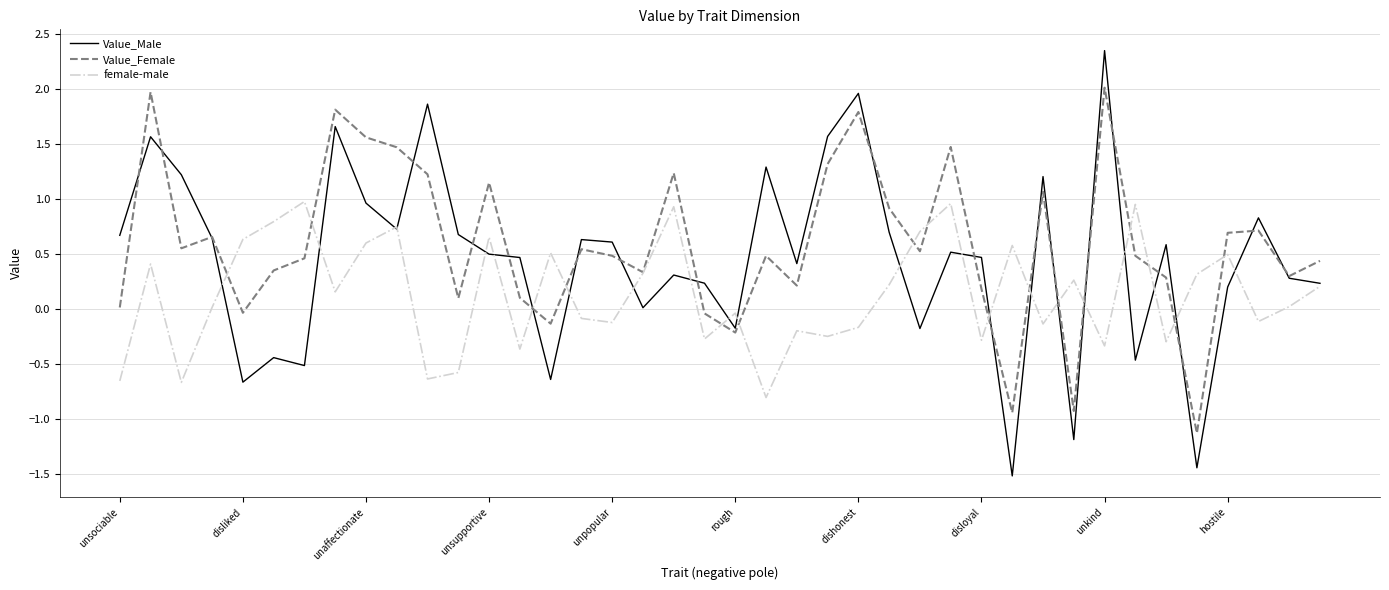

Rank the series by their average value, from lowest to highest.

female-male, Value_Male, Value_Female